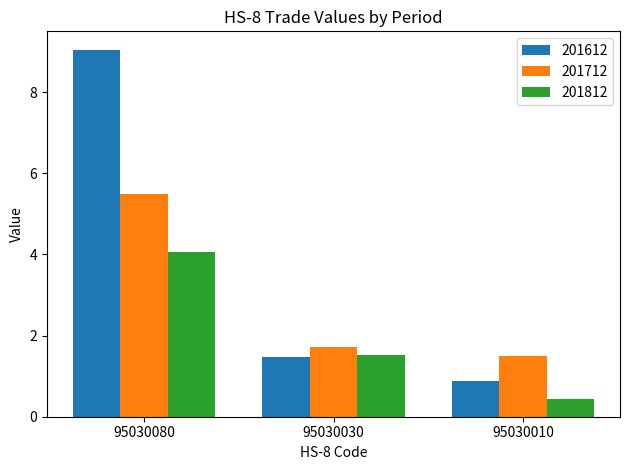

What is the sum of the 201612 values at 95030030 and 95030080?

10.5